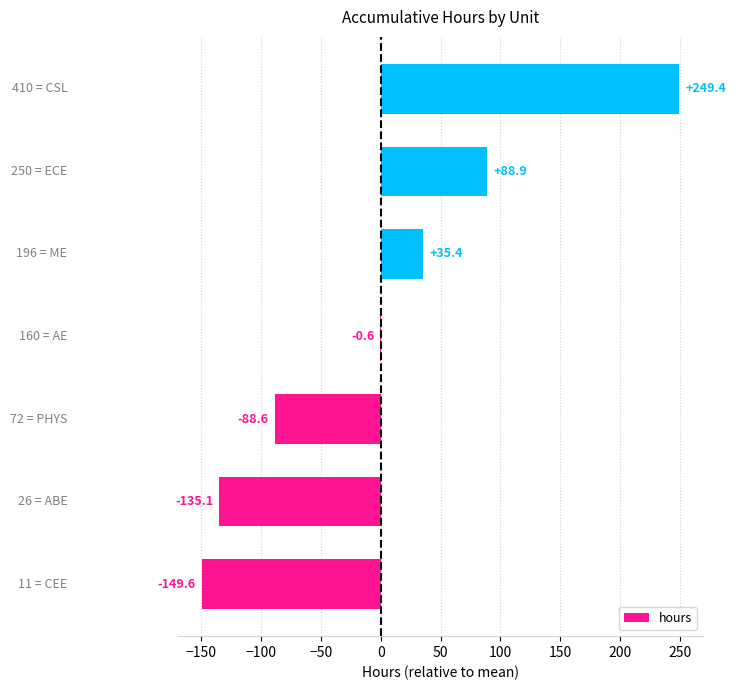

What is the maximum value shown in the chart?

249.4